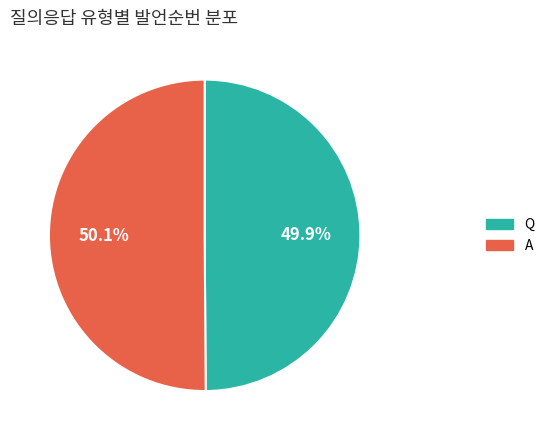

What percentage is NOT represented by A?

49.9%